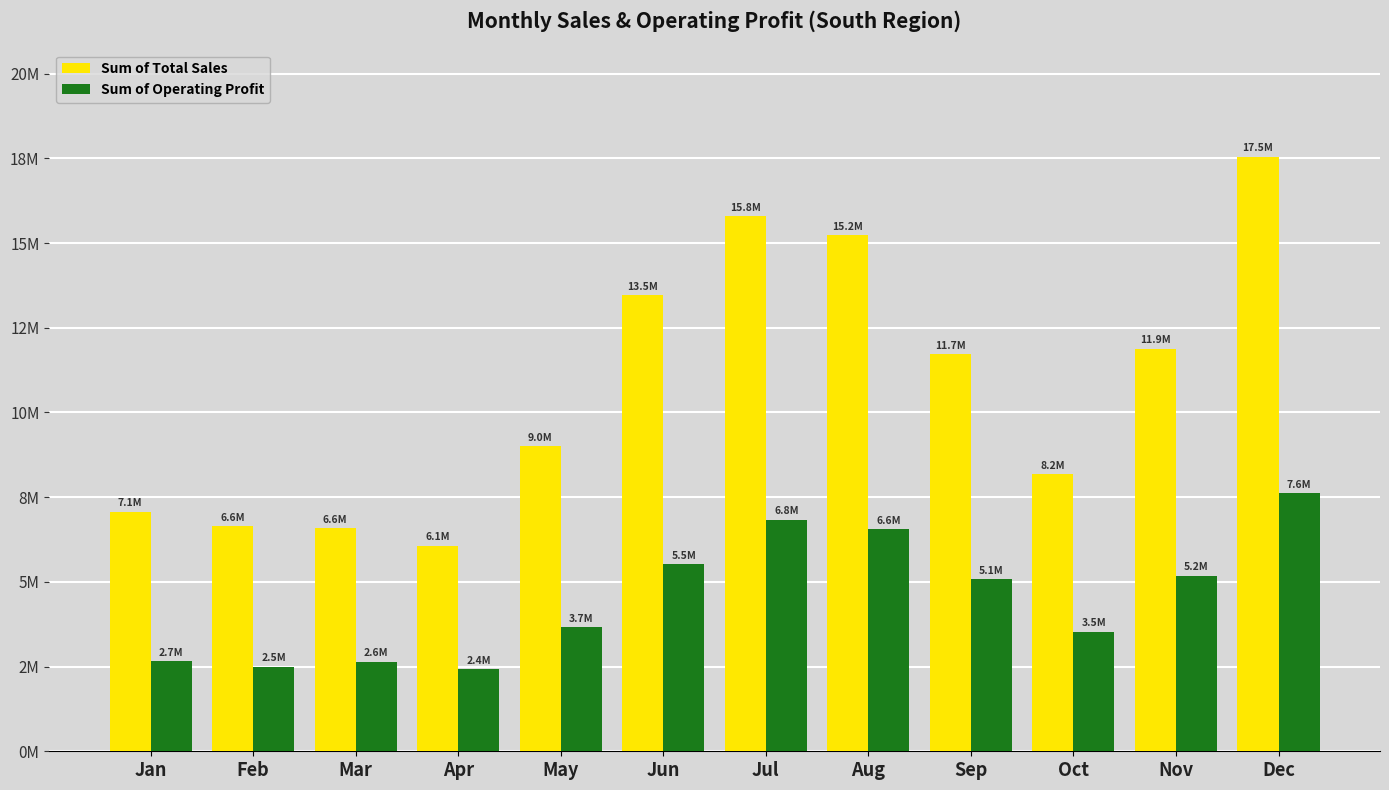

What are all the series names shown in the legend?

Sum of Total Sales, Sum of Operating Profit